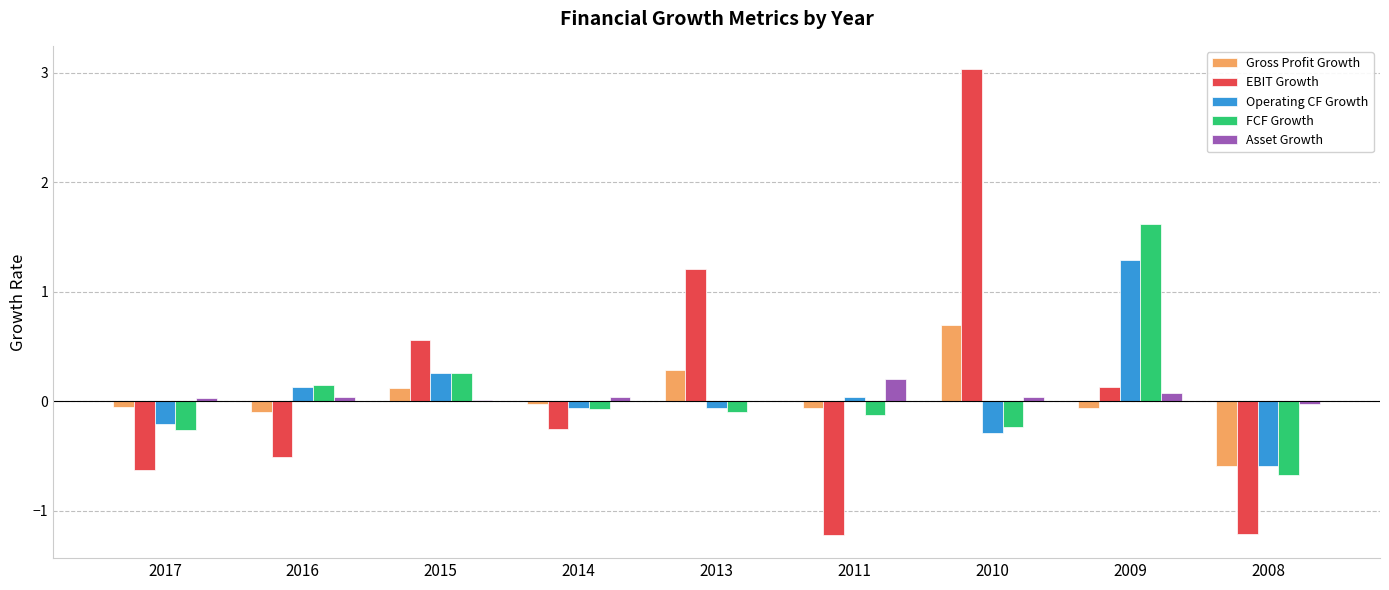

Which series has the largest range (max minus min)?

EBIT Growth